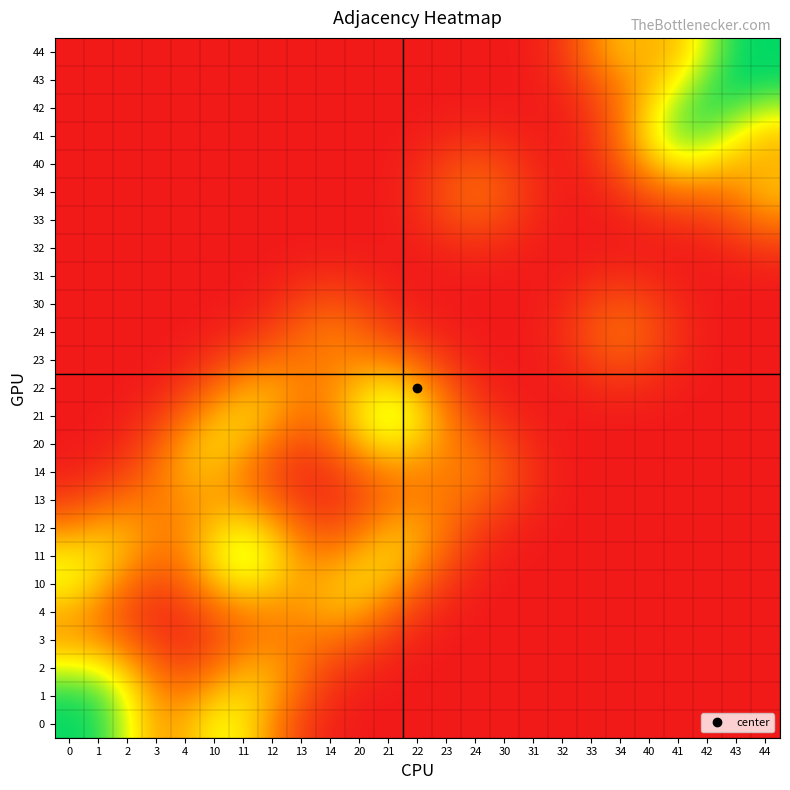

Between 14 and 1, which is larger?

14